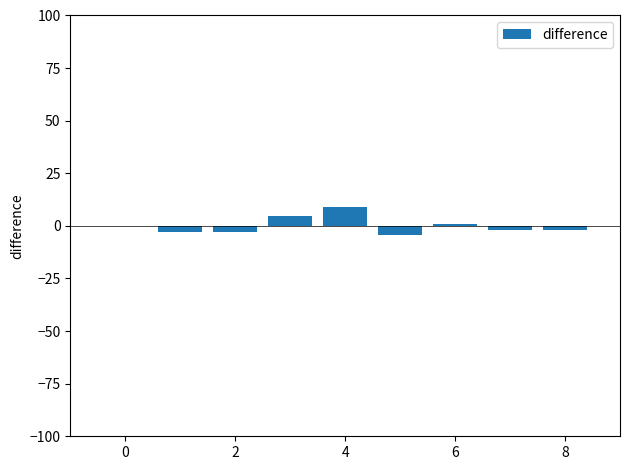

Reading left to right, what are all the values shown in this chart?

-3.1	-3.1	4.9	8.9	-4.1	0.9	-2.1	-2.1